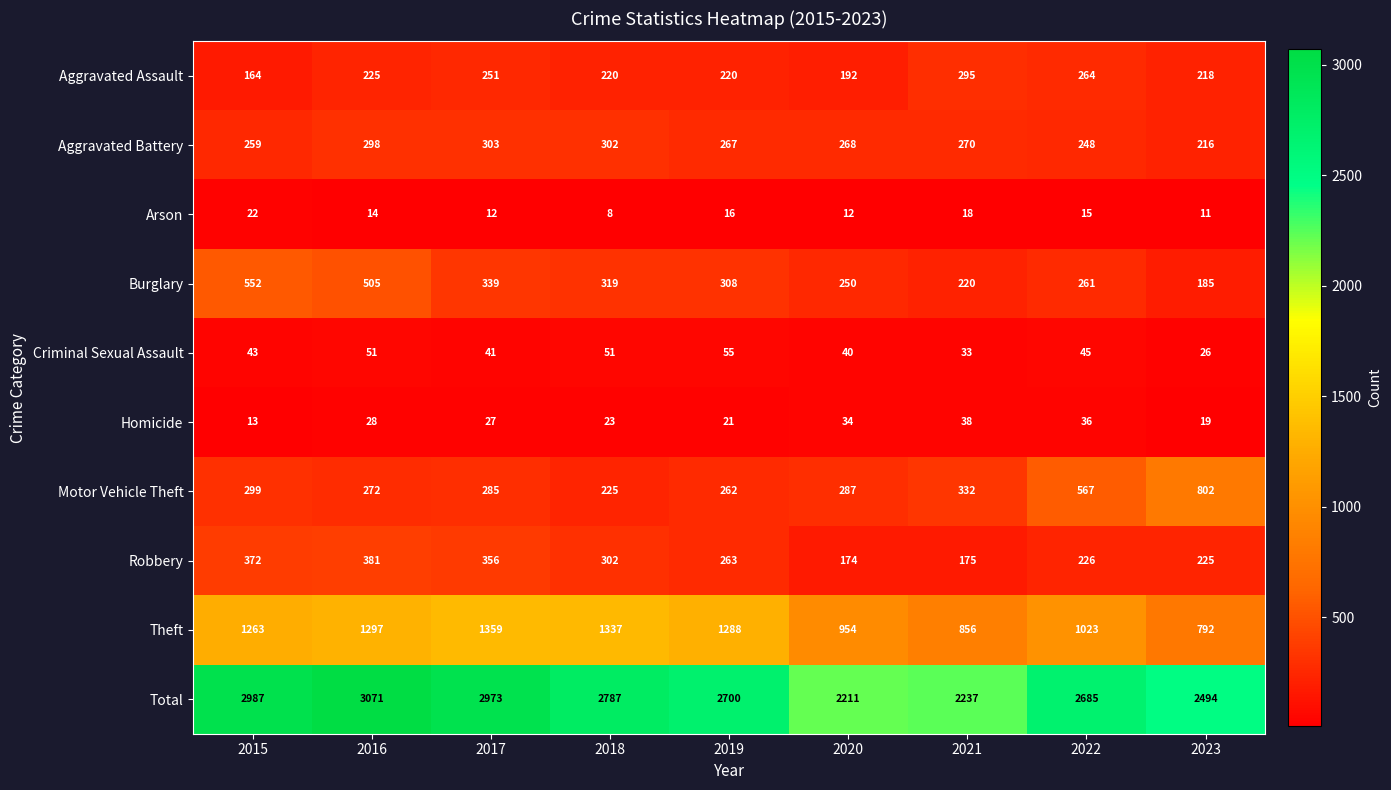

At how many categories does at least one series exceed 21?

9